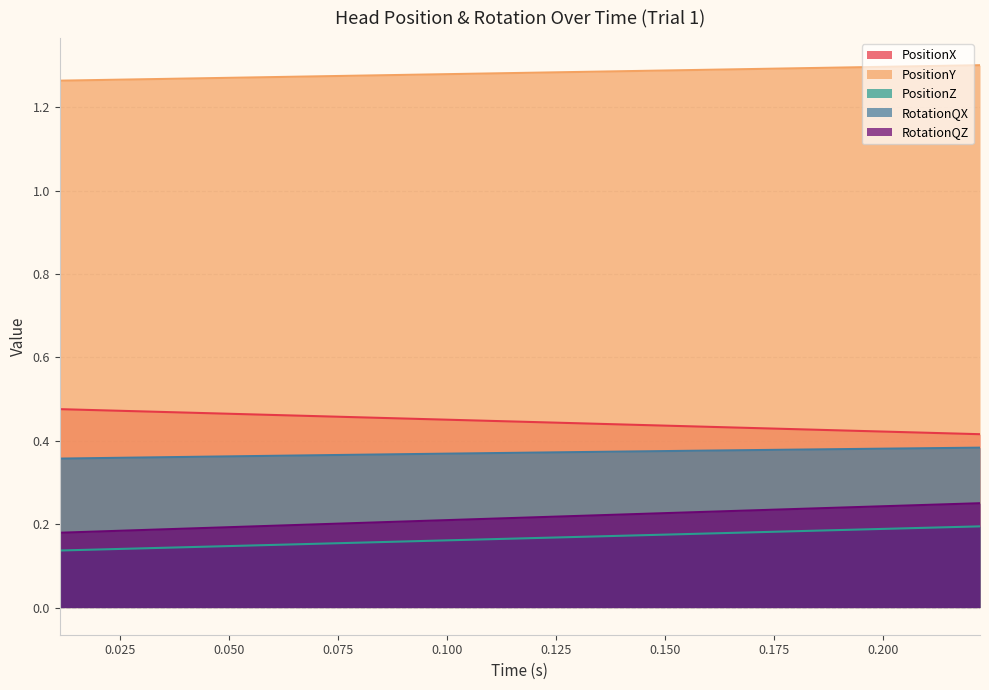

Reading right to left, transcribe all the data shown in this chart.

PositionX: 0.222222=0.4	0.211111=0.4	0.2=0.4	0.188889=0.4	0.177778=0.4	0.166667=0.4	0.155556=0.4	0.144445=0.4	0.133333=0.4	0.122222=0.4	0.111111=0.4	0.1=0.5	0.088889=0.5	0.077778=0.5	0.066667=0.5	0.055556=0.5	0.044444=0.5	0.033333=0.5	0.022222=0.5	0.011111=0.5
PositionY: 0.222222=1.3	0.211111=1.3	0.2=1.3	0.188889=1.3	0.177778=1.3	0.166667=1.3	0.155556=1.3	0.144445=1.3	0.133333=1.3	0.122222=1.3	0.111111=1.3	0.1=1.3	0.088889=1.3	0.077778=1.3	0.066667=1.3	0.055556=1.3	0.044444=1.3	0.033333=1.3	0.022222=1.3	0.011111=1.3
PositionZ: 0.222222=0.2	0.211111=0.2	0.2=0.2	0.188889=0.2	0.177778=0.2	0.166667=0.2	0.155556=0.2	0.144445=0.2	0.133333=0.2	0.122222=0.2	0.111111=0.2	0.1=0.2	0.088889=0.2	0.077778=0.2	0.066667=0.2	0.055556=0.1	0.044444=0.1	0.033333=0.1	0.022222=0.1	0.011111=0.1
RotationQX: 0.222222=0.4	0.211111=0.4	0.2=0.4	0.188889=0.4	0.177778=0.4	0.166667=0.4	0.155556=0.4	0.144445=0.4	0.133333=0.4	0.122222=0.4	0.111111=0.4	0.1=0.4	0.088889=0.4	0.077778=0.4	0.066667=0.4	0.055556=0.4	0.044444=0.4	0.033333=0.4	0.022222=0.4	0.011111=0.4
RotationQZ: 0.222222=0.3	0.211111=0.2	0.2=0.2	0.188889=0.2	0.177778=0.2	0.166667=0.2	0.155556=0.2	0.144445=0.2	0.133333=0.2	0.122222=0.2	0.111111=0.2	0.1=0.2	0.088889=0.2	0.077778=0.2	0.066667=0.2	0.055556=0.2	0.044444=0.2	0.033333=0.2	0.022222=0.2	0.011111=0.2